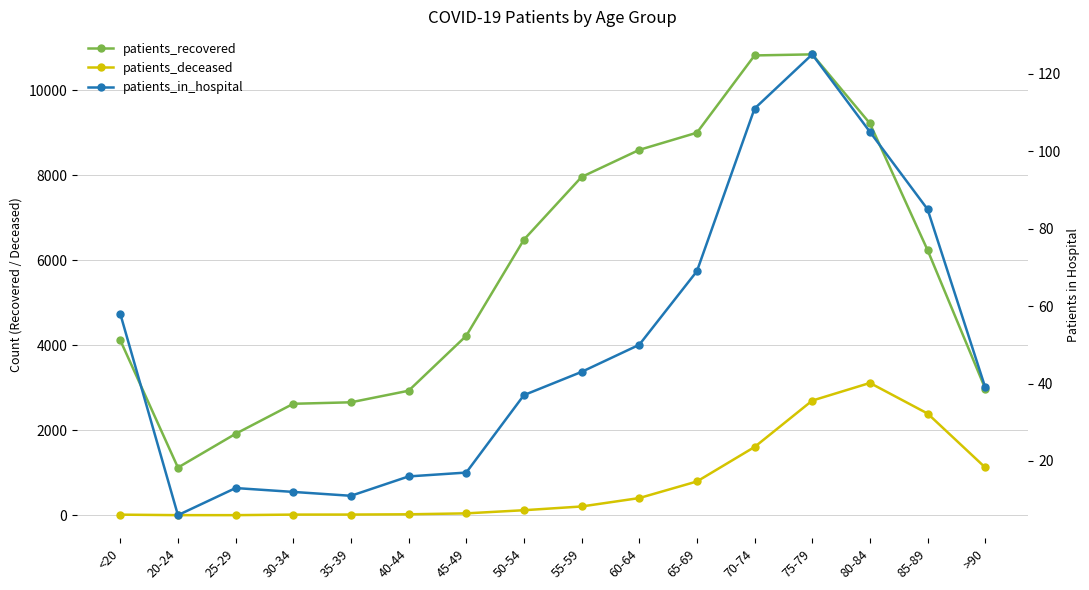

At which category does patients_in_hospital reach its first local valley?

20-24